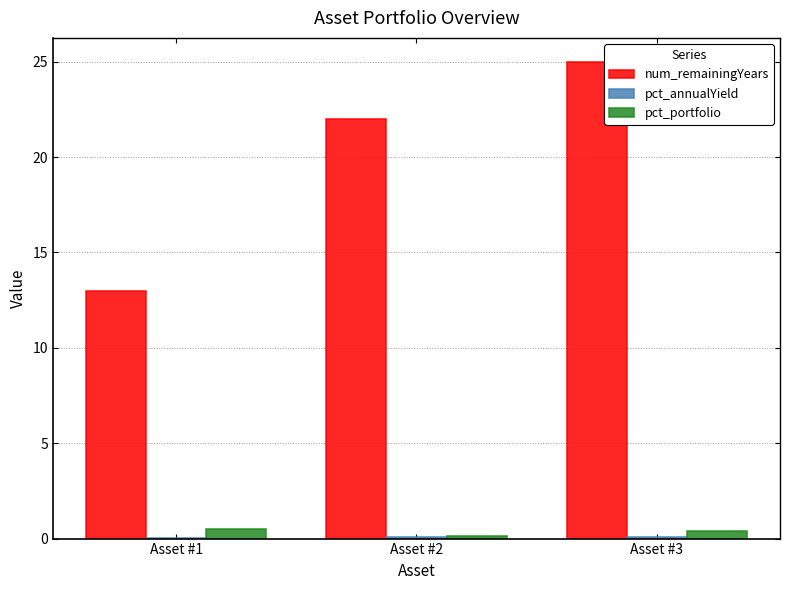

Is it true that num_remainingYears equals 25.0 at Asset #3?

True